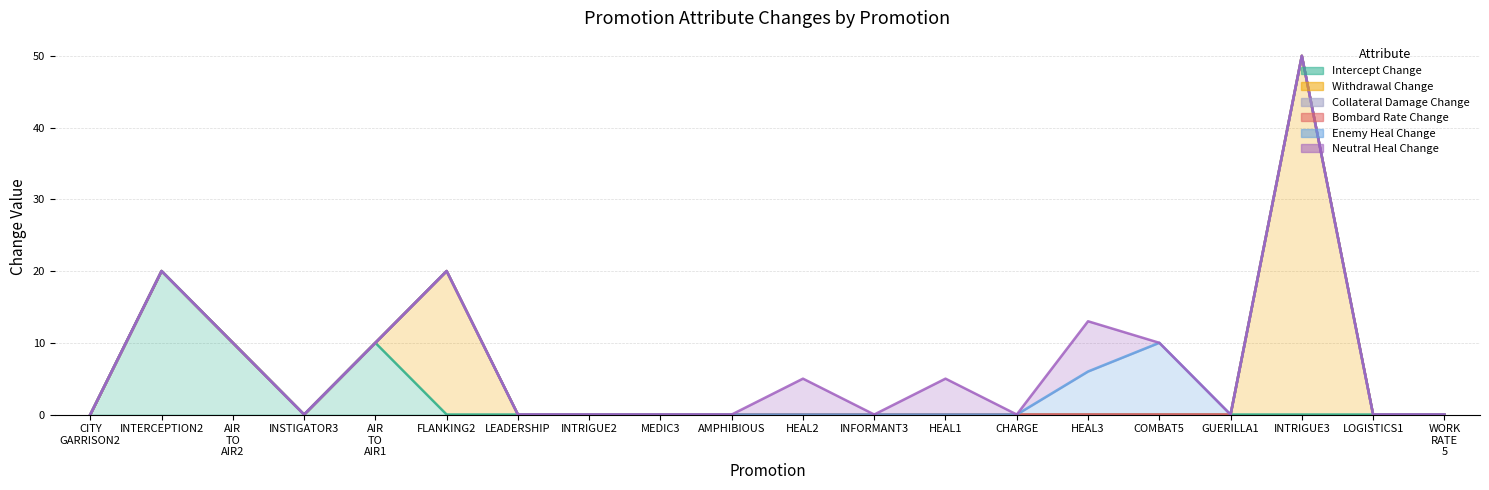

What is the label of the 13th point from the right?

PROMOTION_INTRIGUE2